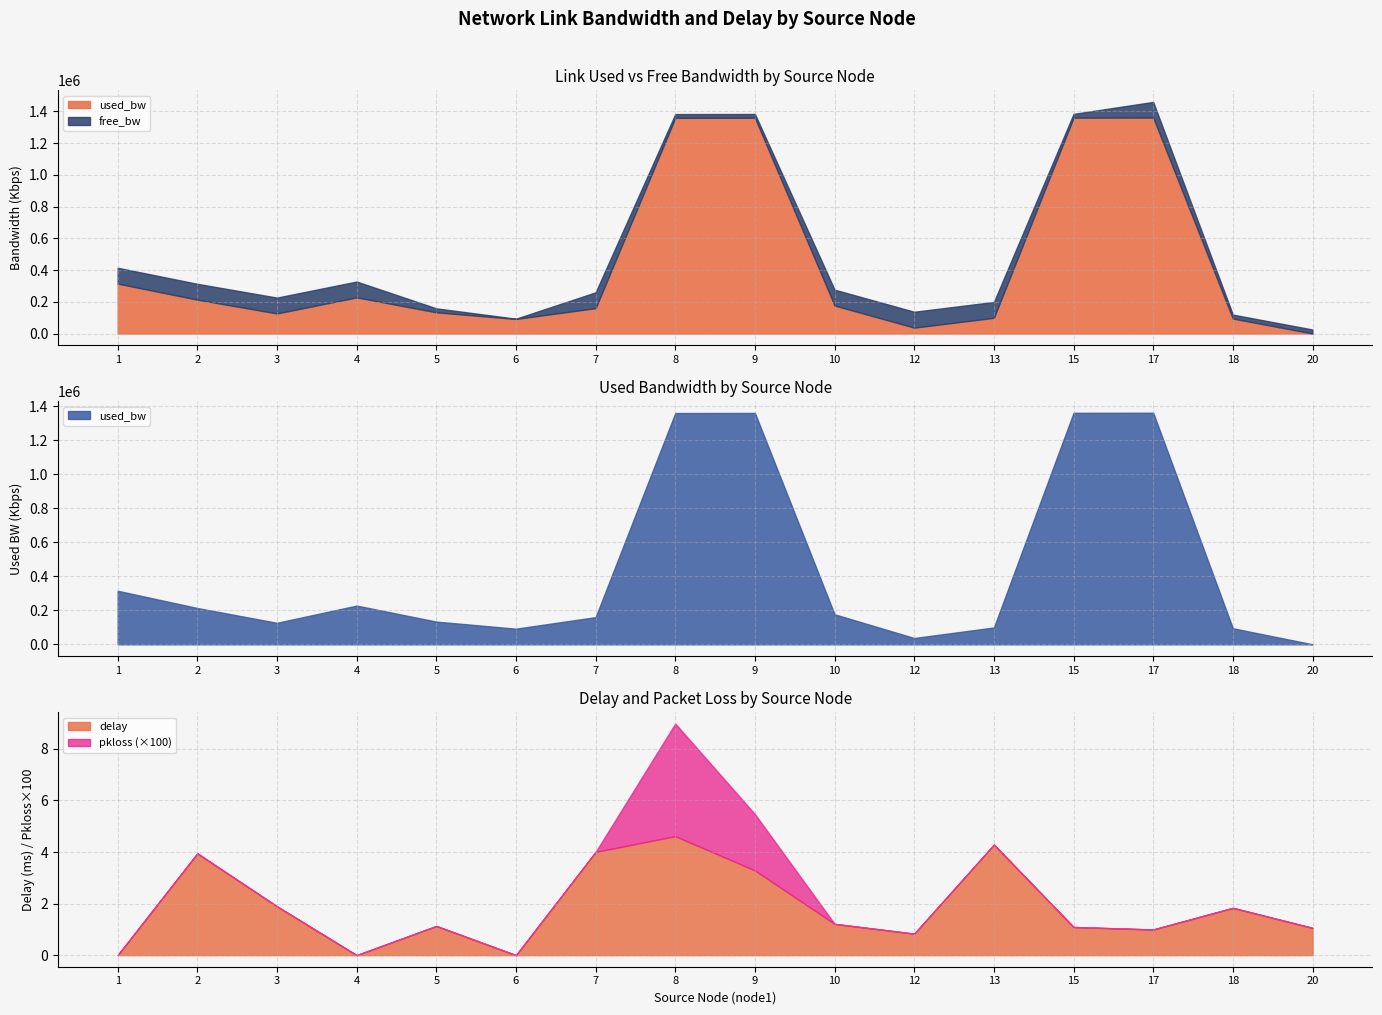

What is the value of the used_bw point at the 7th from the left?

159936.0